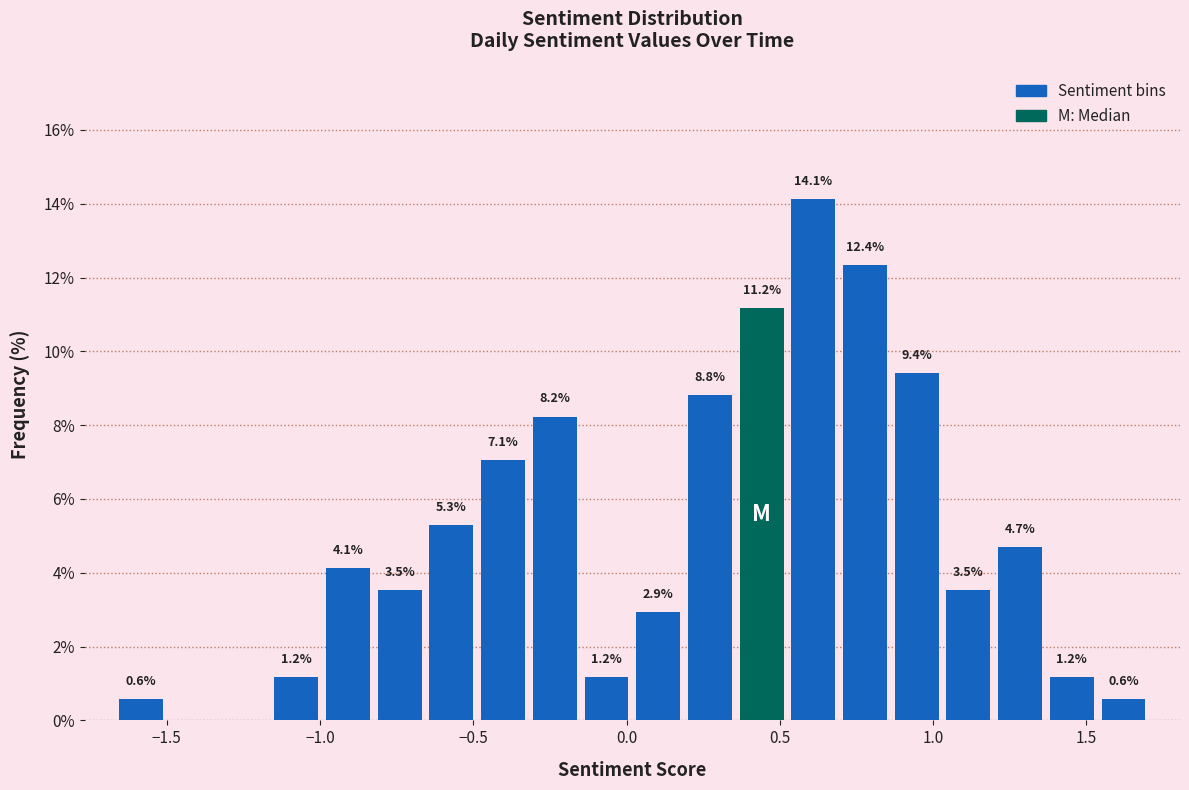

Read against the x-axis, roughly where is the centre of the tallest bar?

0.60